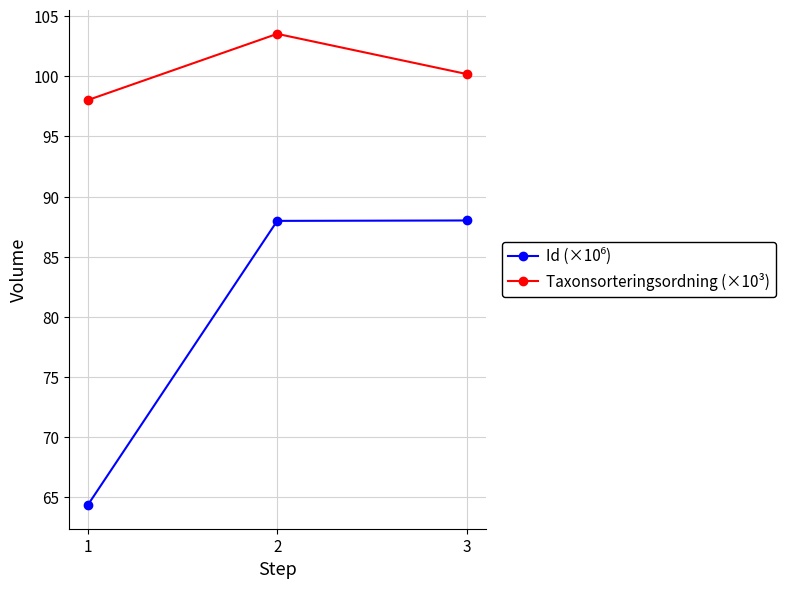

What is the greatest value displayed?

103.5